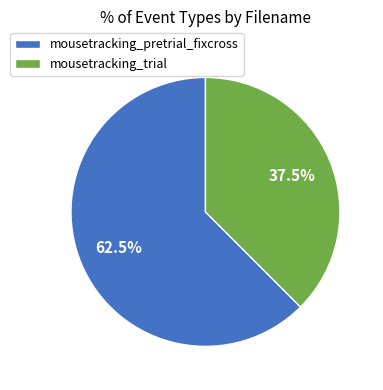

Rank the categories by value from lowest to highest.

mousetracking_trial, mousetracking_pretrial_fixcross